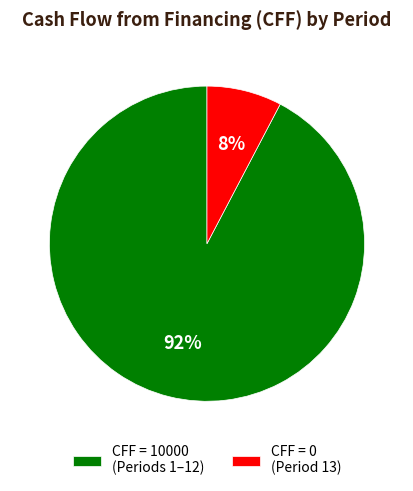

To the nearest percent, what portion does CFF = 0 (Period 13) represent?

8%